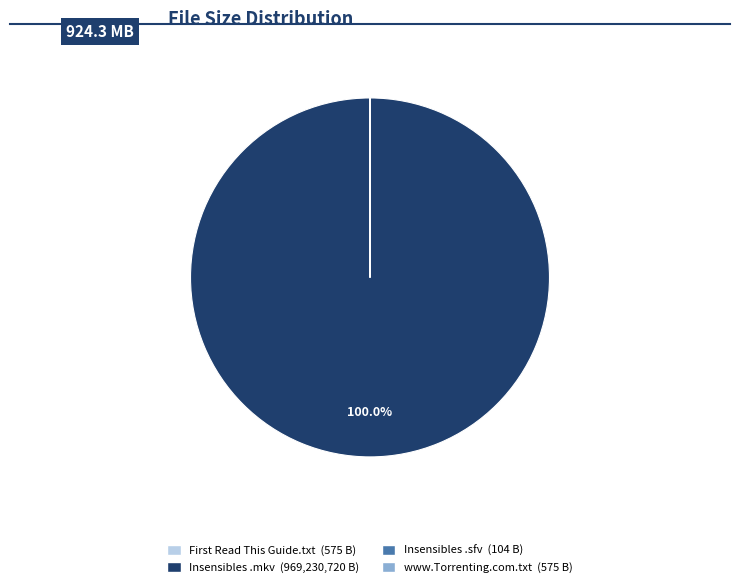

Is there a majority slice in this chart?

Yes